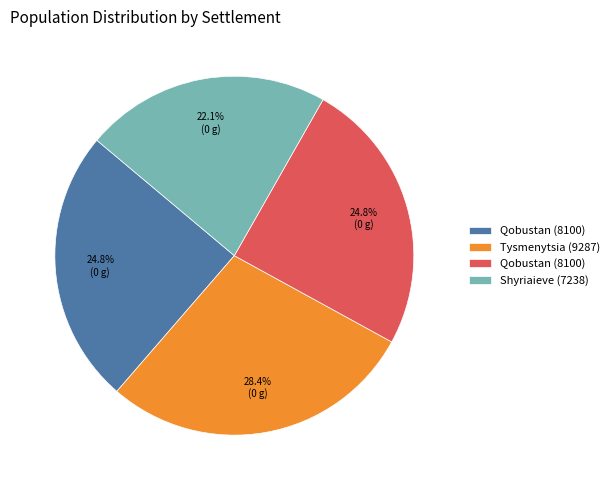

To the nearest percent, what is the difference between the largest and smallest slice percentages?

6%